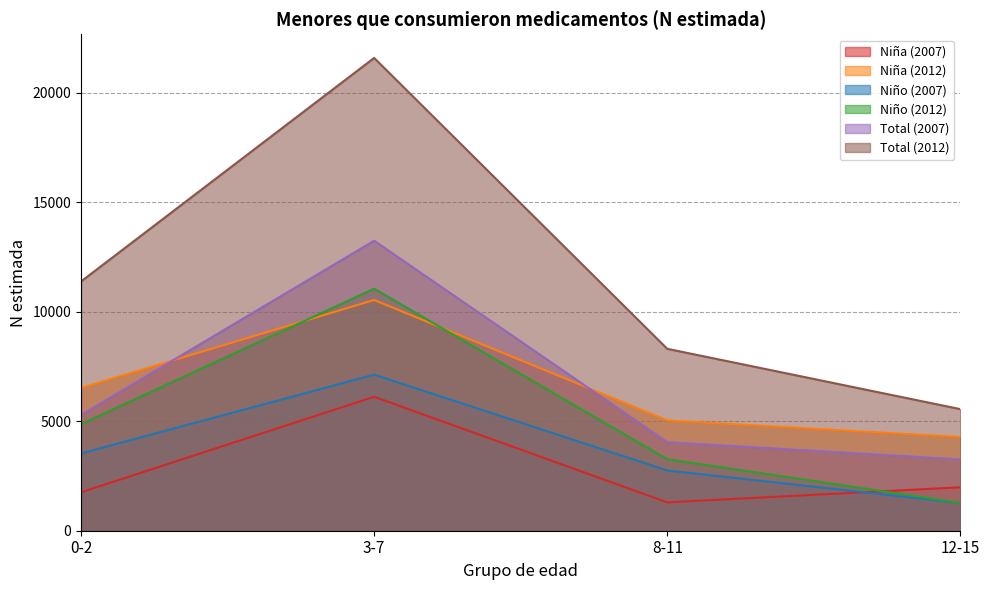

At which label is Total (2007) closest to 8251?

0-2